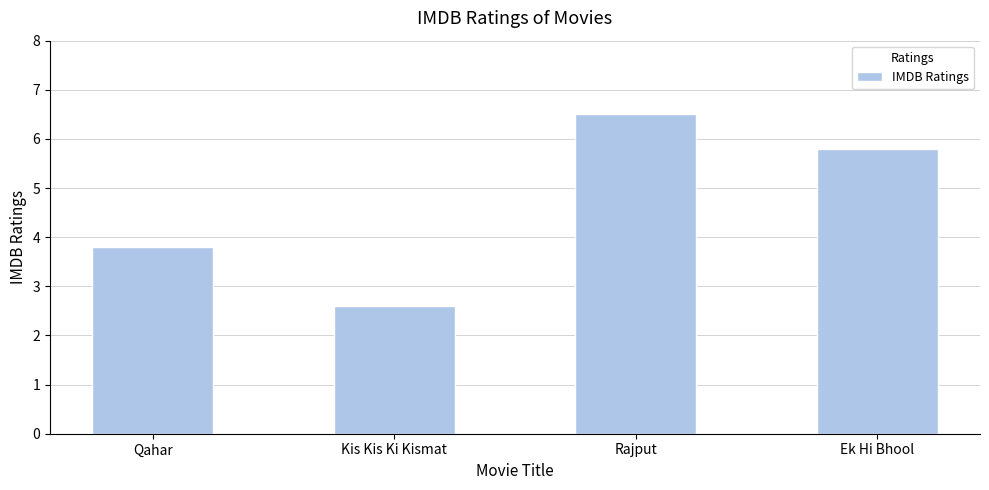

Are the bars grouped side by side (vs. stacked)?

No